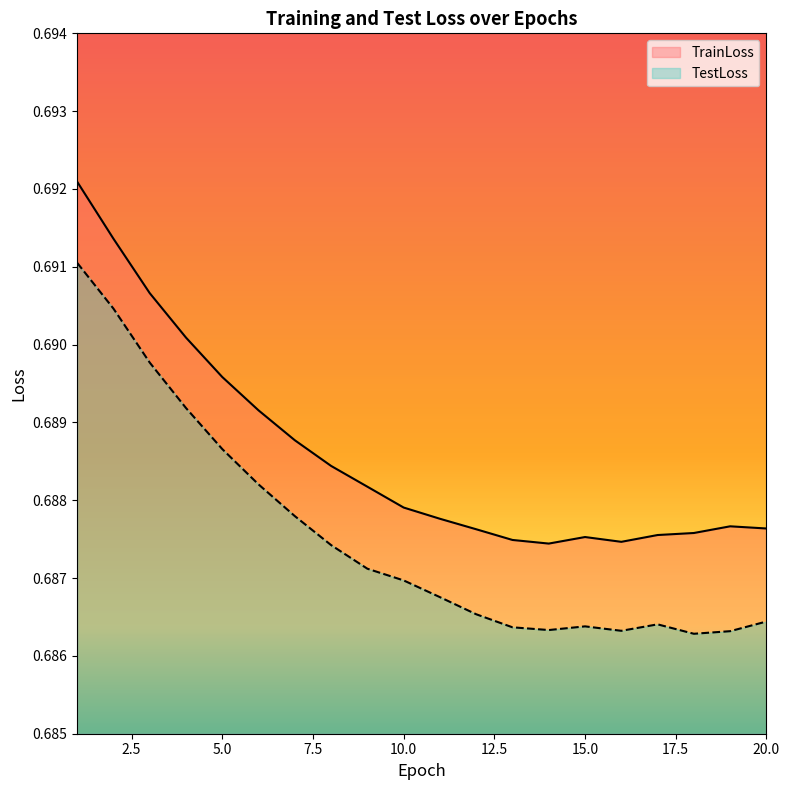

Reading left to right, extract all data points from this chart.

TrainLoss: 0.7	0.7	0.7	0.7	0.7	0.7	0.7	0.7	0.7	0.7	0.7	0.7	0.7	0.7	0.7	0.7	0.7	0.7	0.7	0.7
TestLoss: 0.7	0.7	0.7	0.7	0.7	0.7	0.7	0.7	0.7	0.7	0.7	0.7	0.7	0.7	0.7	0.7	0.7	0.7	0.7	0.7